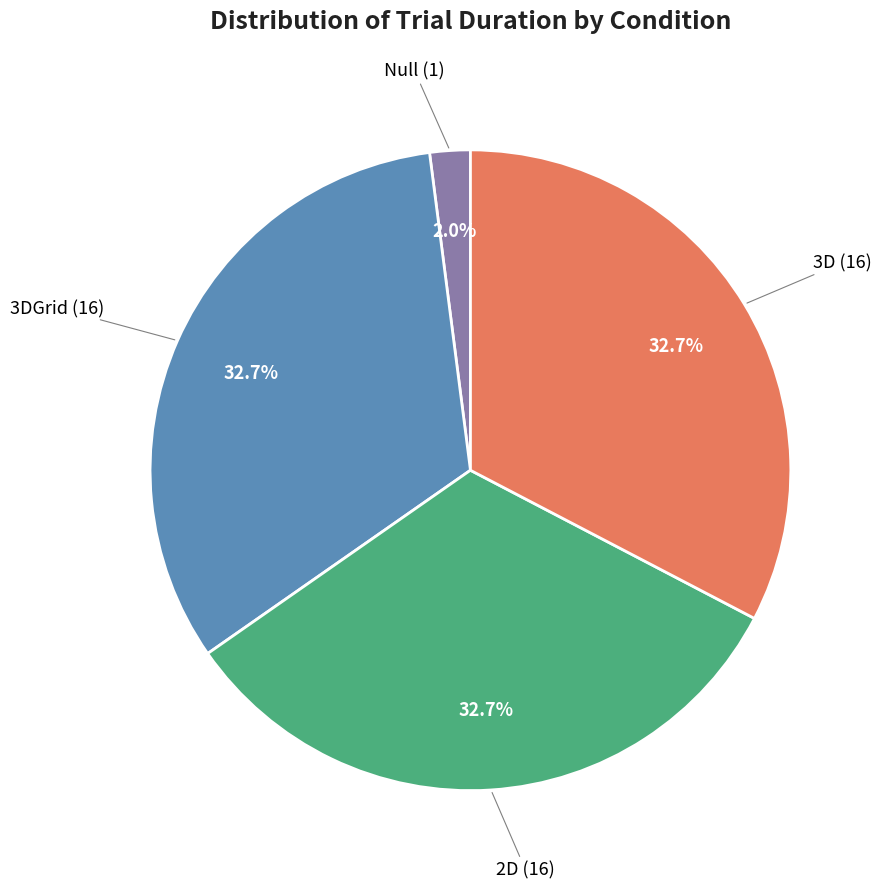

Does any single category account for the majority?

No